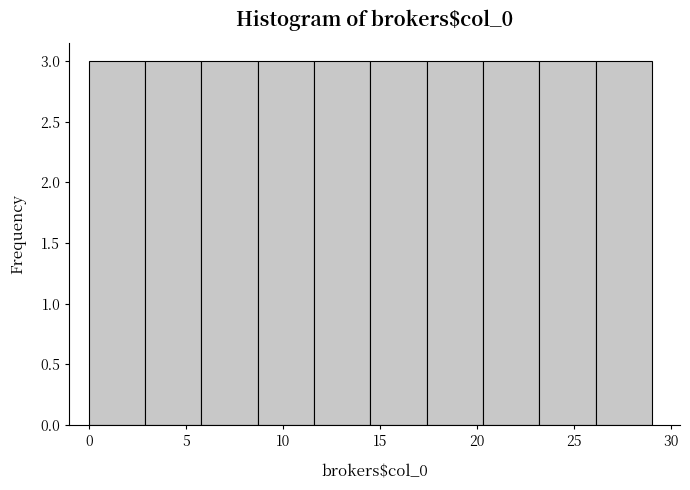

Reading left to right, list every bar in this chart as the range it spans on the x-axis followed by its height. Neither the bar edges nor the heights are printed on the chart, so give them approximately, as read against the axes.

0.0 to 2.9: 3
2.9 to 5.8: 3
5.8 to 8.7: 3
8.7 to 11.6: 3
11.6 to 14.5: 3
14.5 to 17.4: 3
17.4 to 20.3: 3
20.3 to 23.2: 3
23.2 to 26.1: 3
26.1 to 29.0: 3